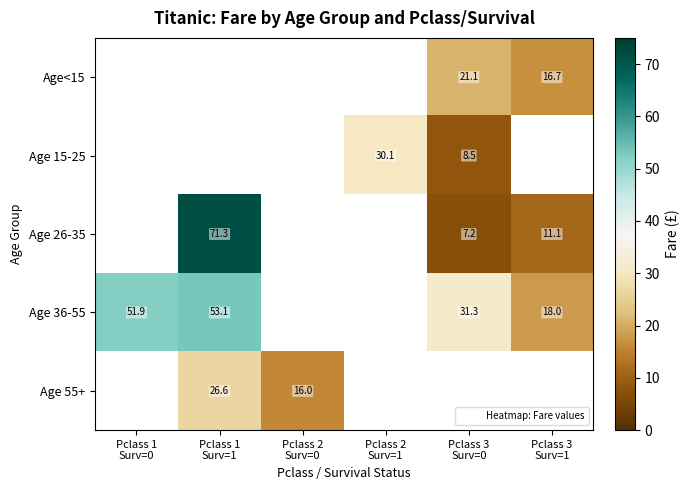

Between Pclass 1 Surv=1 and Pclass 3 Surv=1, which series saw the biggest shift?

Age 26-35